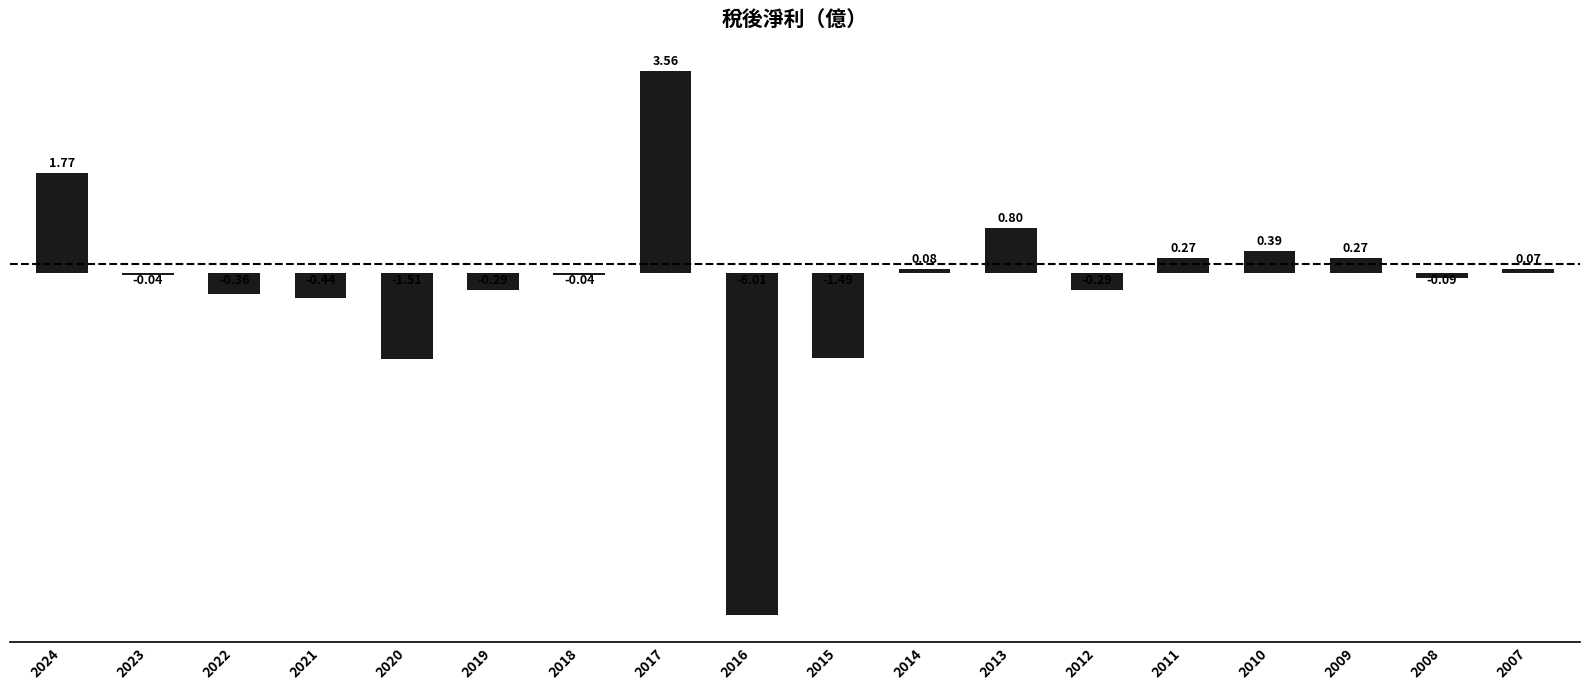

What is the difference between the maximum and minimum values?

9.6